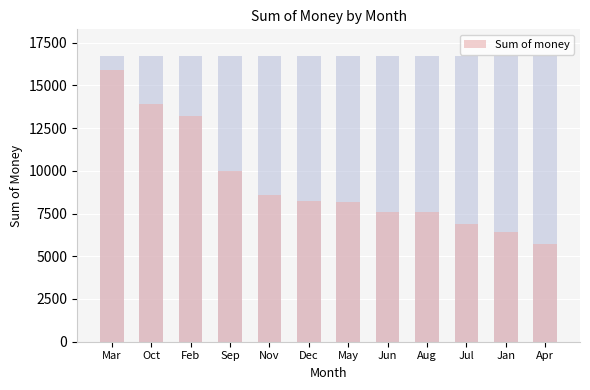

How many data points does each series have?

12